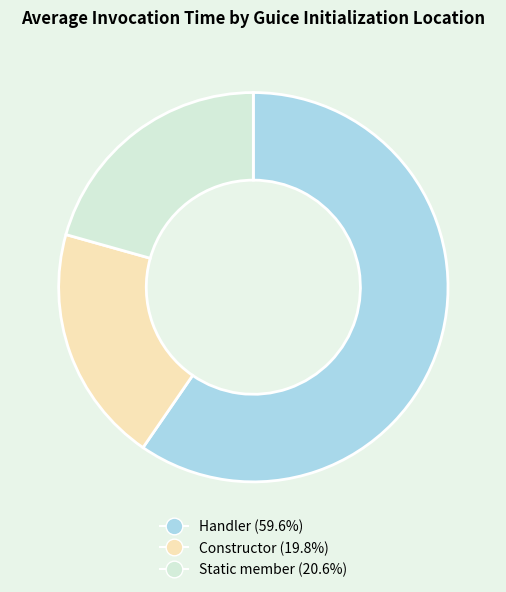

Does Constructor represent more than half of the total?

No